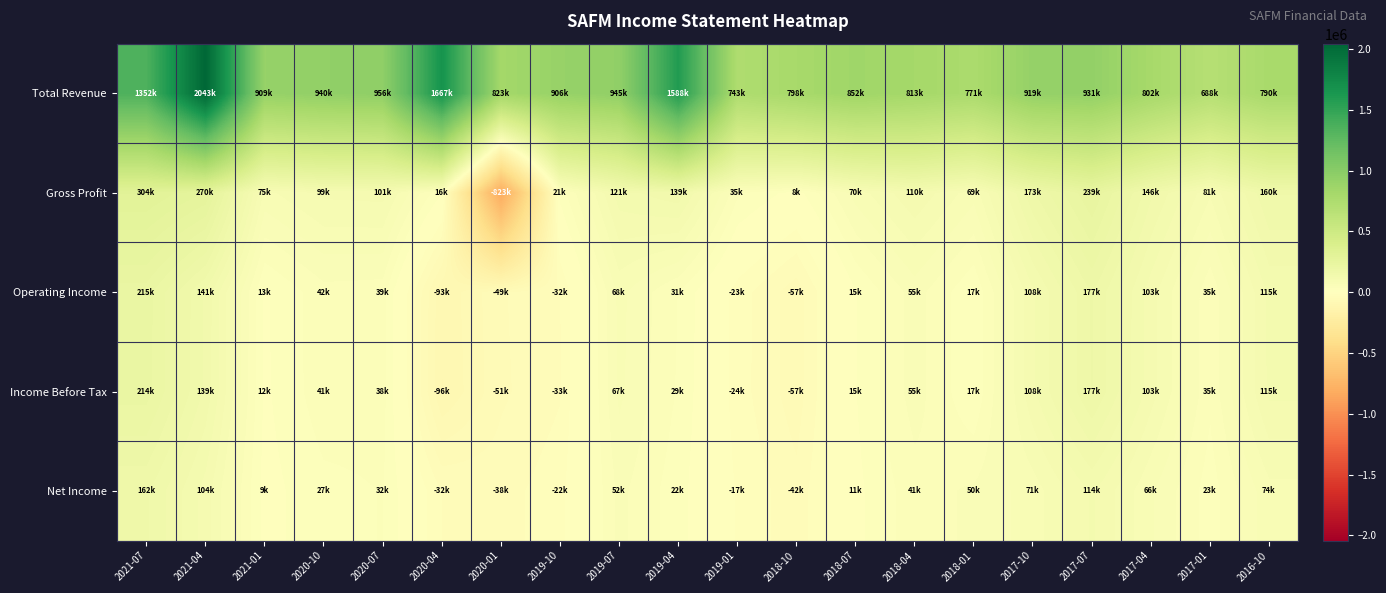

Between 2019-04 and 2018-04, which series saw the biggest shift?

Total Revenue